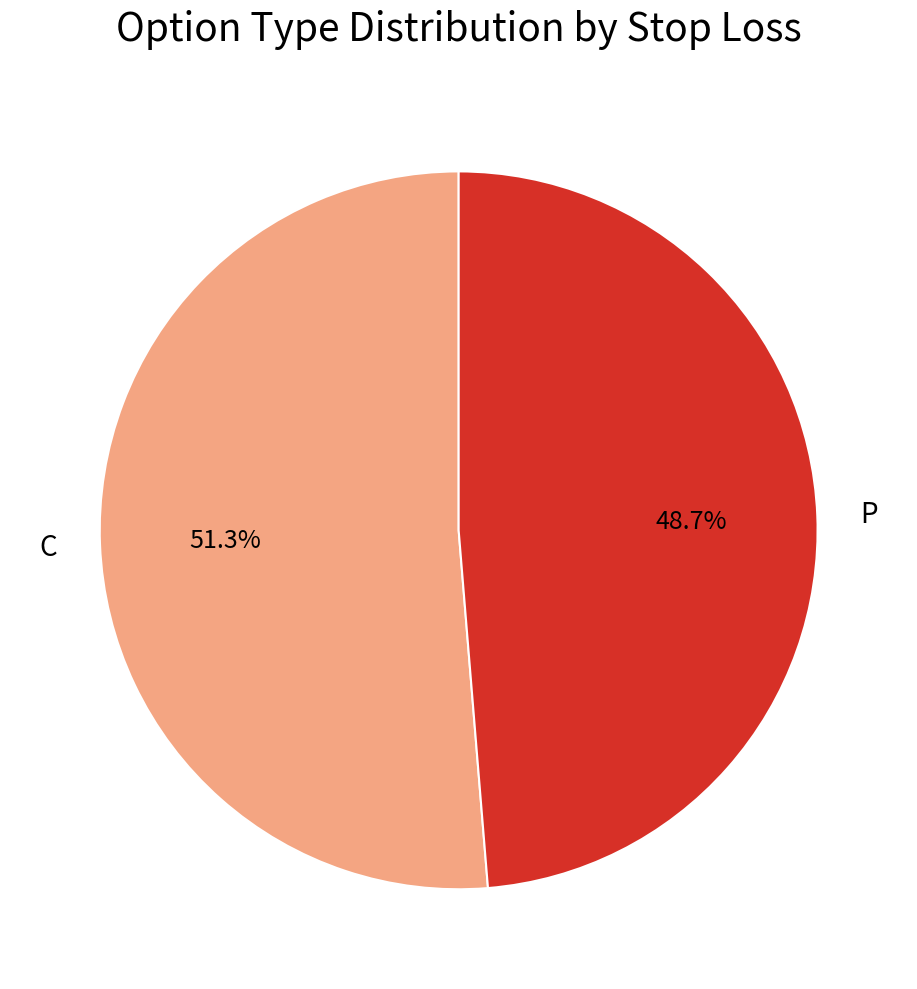

What portion of the pie excludes C?

48.7%